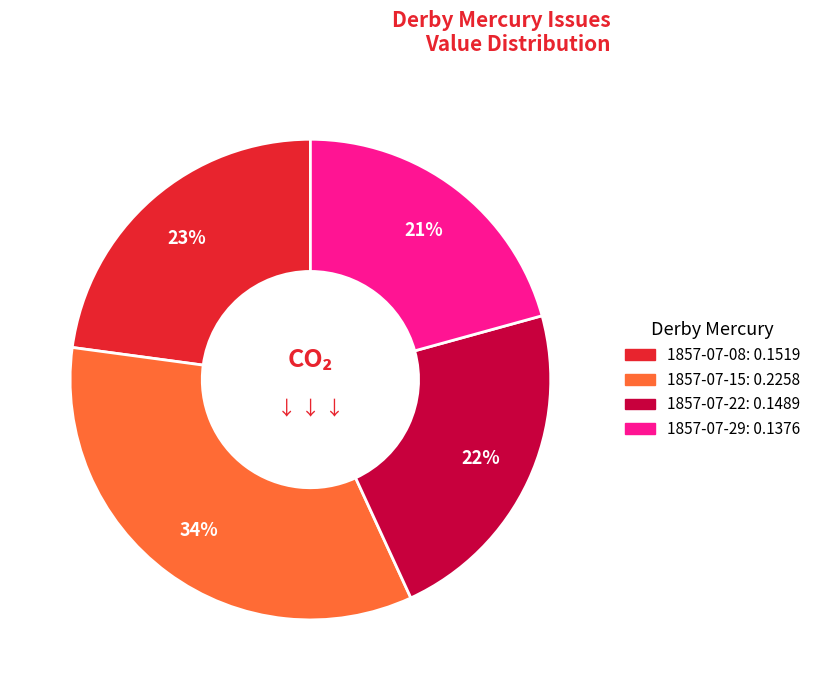

To the nearest percent, what is the average slice percentage?

25%